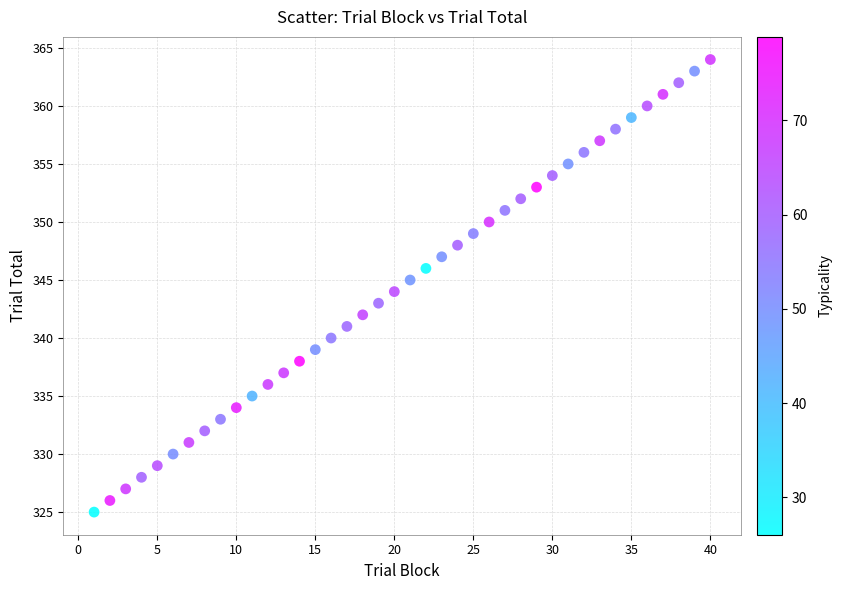

What is the range of Y values (max minus min)?

39